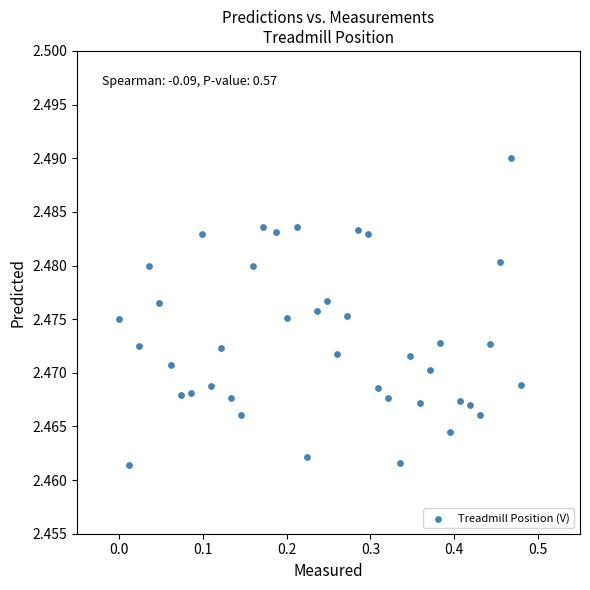

What is the range of X values (max minus min)?

0.5